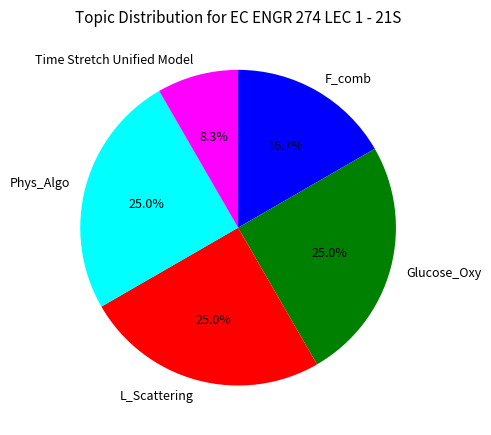

Count the number of slices in the pie.

5